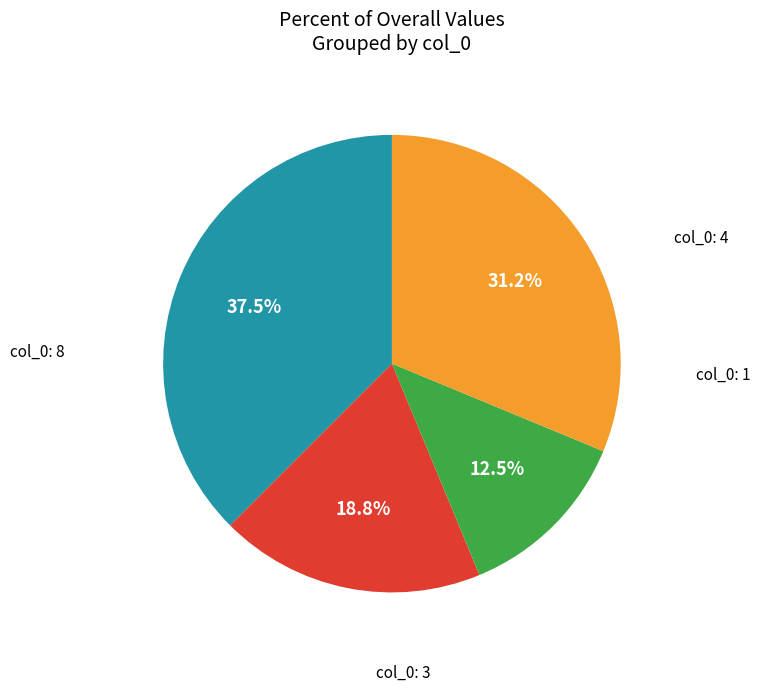

How many slices are in this pie chart?

4